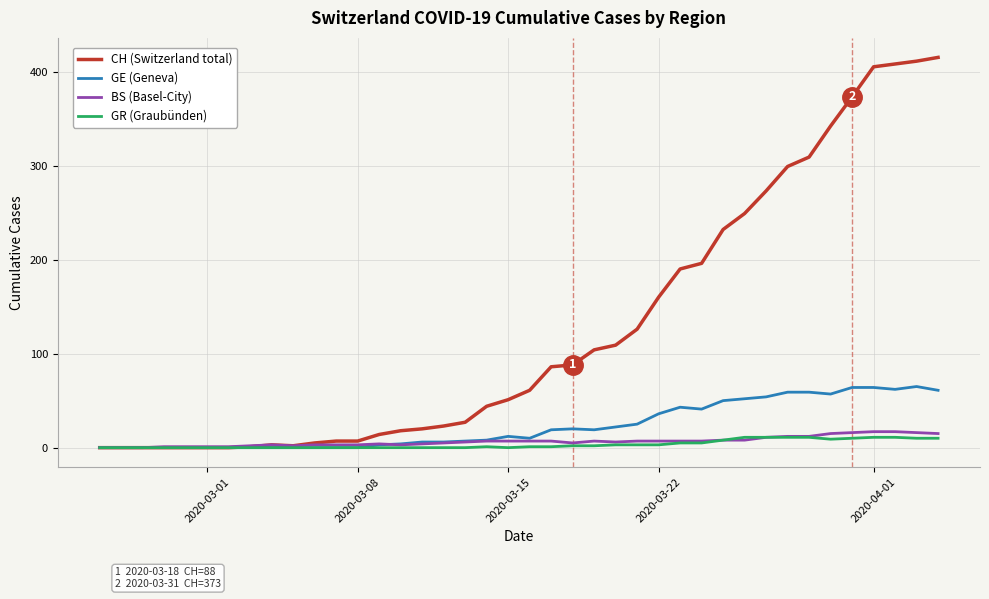

Which series has the largest total across all categories?

CH (Switzerland total)